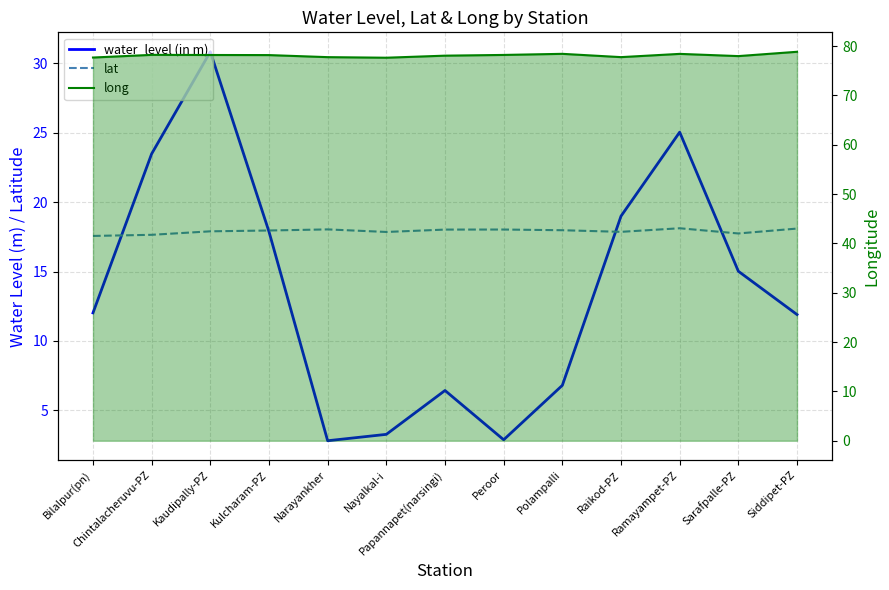

Reading right to left, extract all data points from this chart.

water_level (in m): 11.9	15.0	25.0	19.0	6.8	2.9	6.4	3.3	2.8	17.9	30.8	23.5	12.0
lat: 18.1	17.7	18.1	17.9	18.0	18.0	18.0	17.9	18.0	18.0	17.9	17.6	17.6
long (line): 78.9	78.0	78.4	77.8	78.4	78.2	78.1	77.7	77.8	78.2	78.2	78.2	77.7